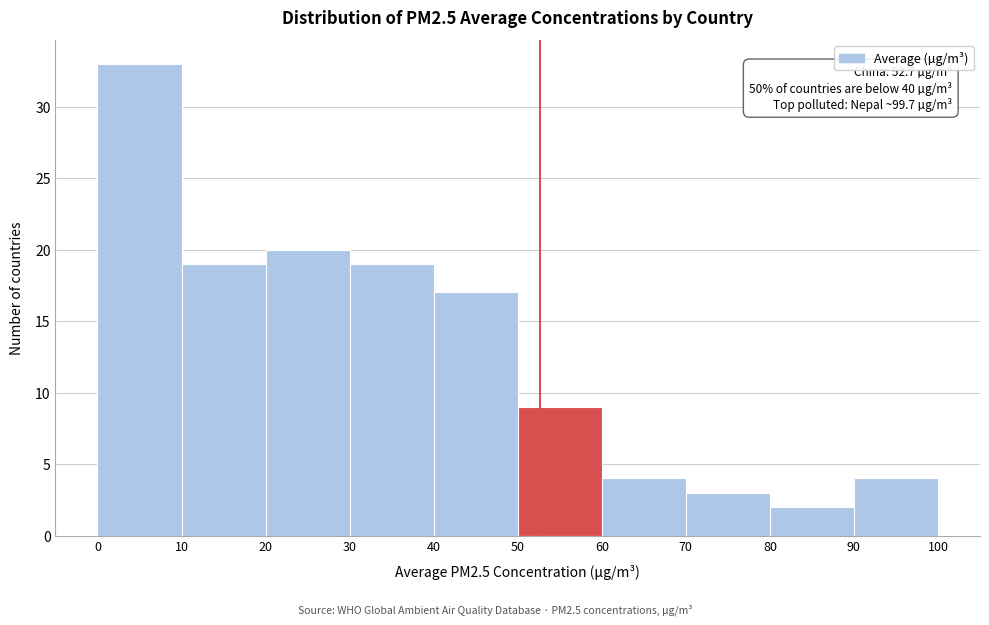

Which range on the x-axis has the tallest bar?

0 to 10